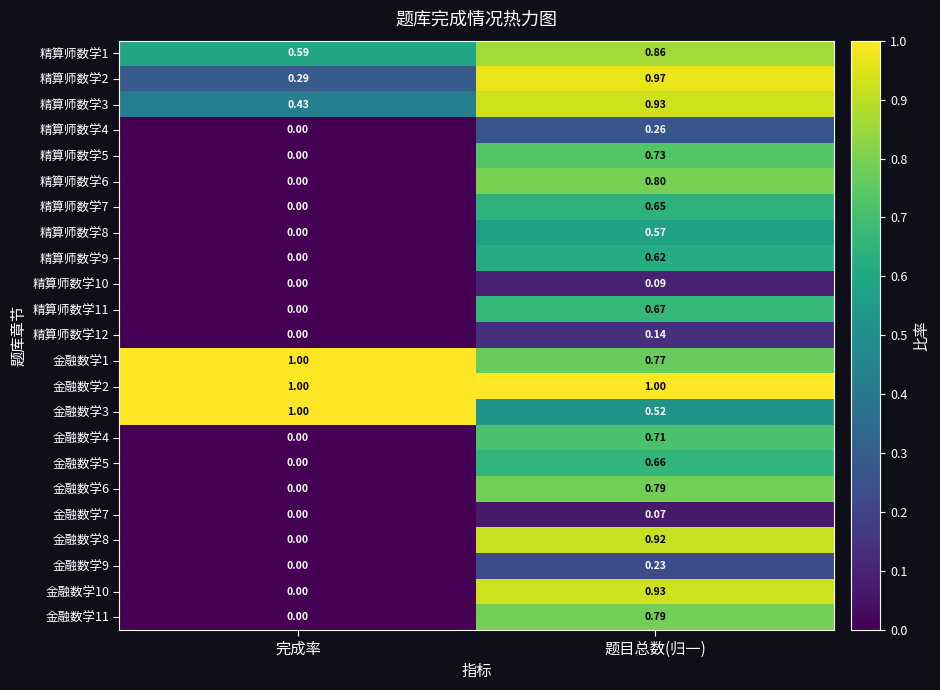

Is the value of 精算师数学8 at 题目总数(归一) greater than the value of 精算师数学6 at 题目总数(归一)?

No